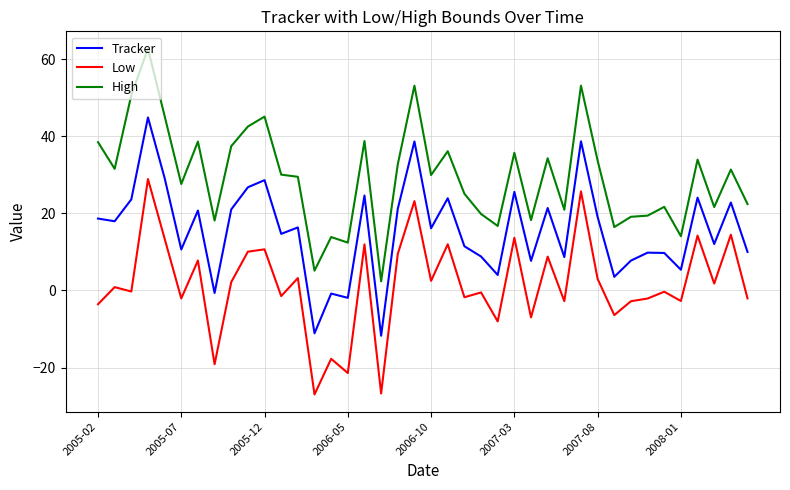

What is the difference between the maximum and minimum values in the High series?

60.3